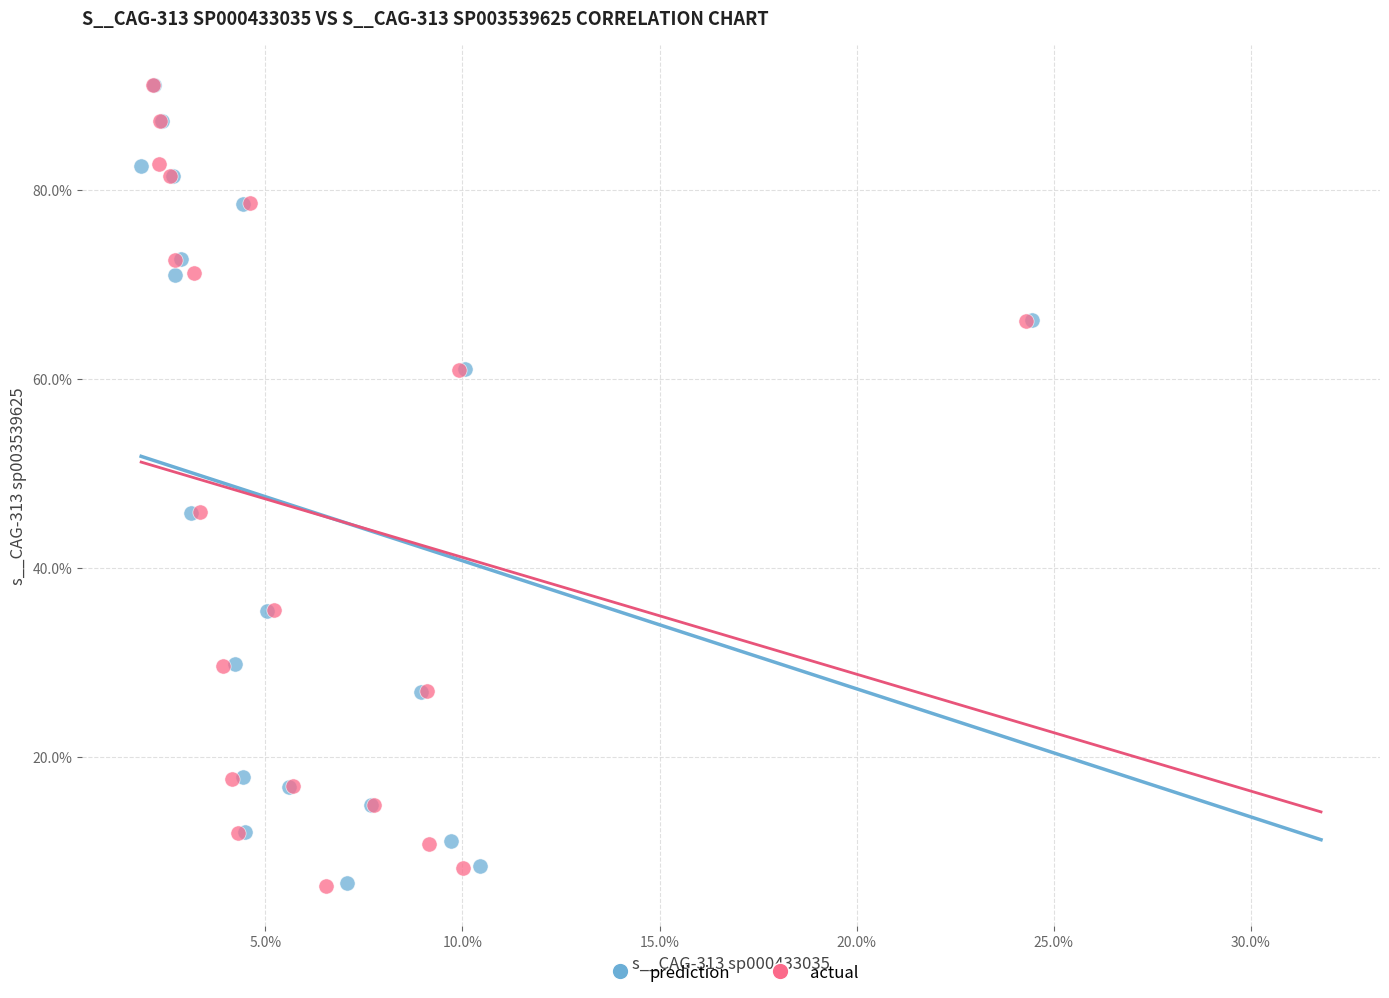

Which series has the widest spread of Y values?

actual